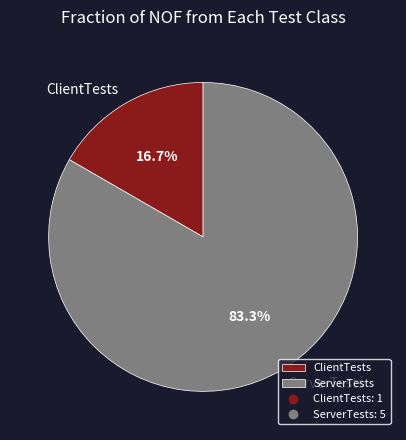

Which slice is the largest?

ServerTests